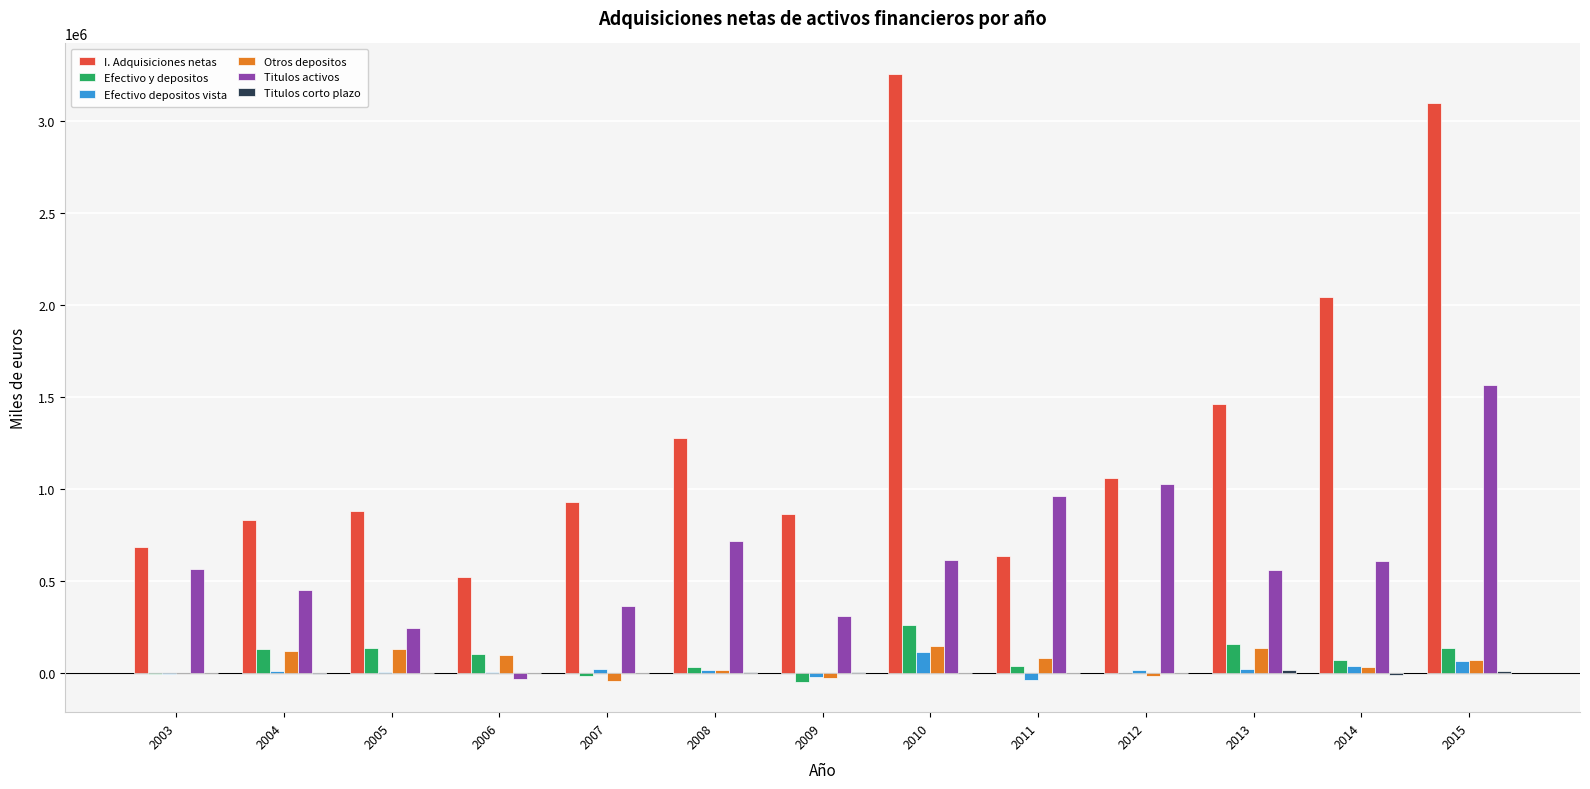

Is the value of Otros depositos at 2012 greater than the value of Titulos activos at 2009?

No